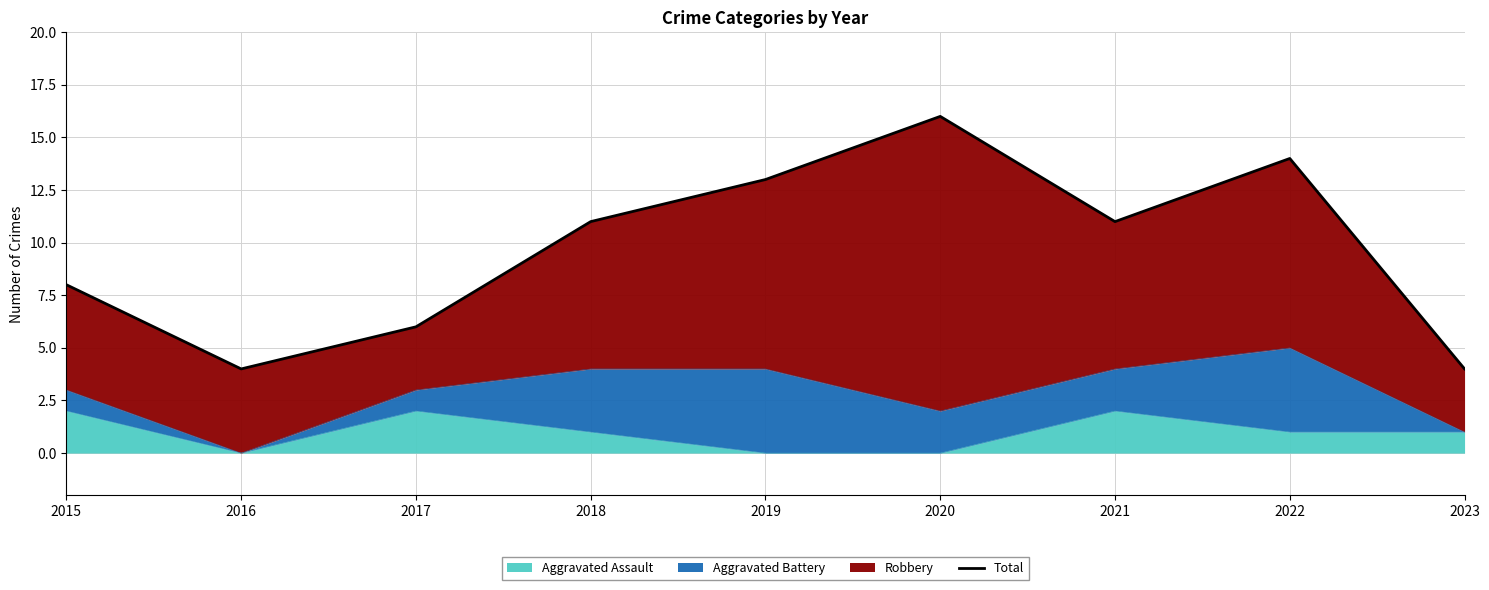

Reading left to right, what are all the values shown in this chart?

2015=8	2016=4	2017=6	2018=11	2019=13	2020=16	2021=11	2022=14	2023=4